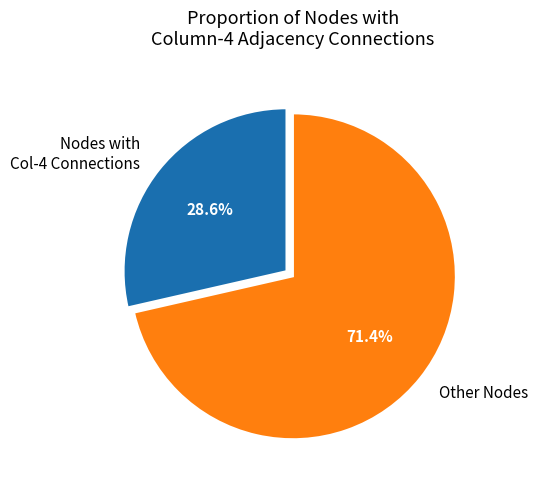

Rank the categories by value from lowest to highest.

Nodes with Col-4 Connections, Other Nodes